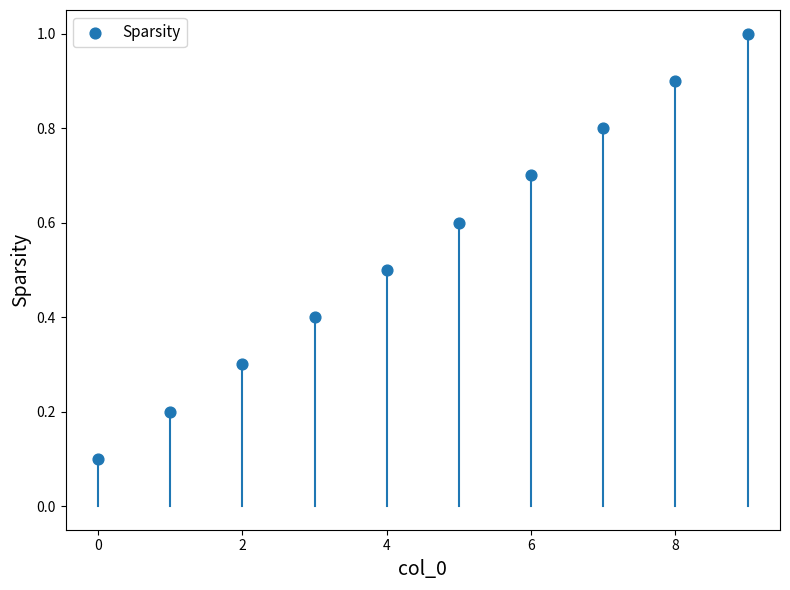

What is the range of Y values (max minus min)?

0.9